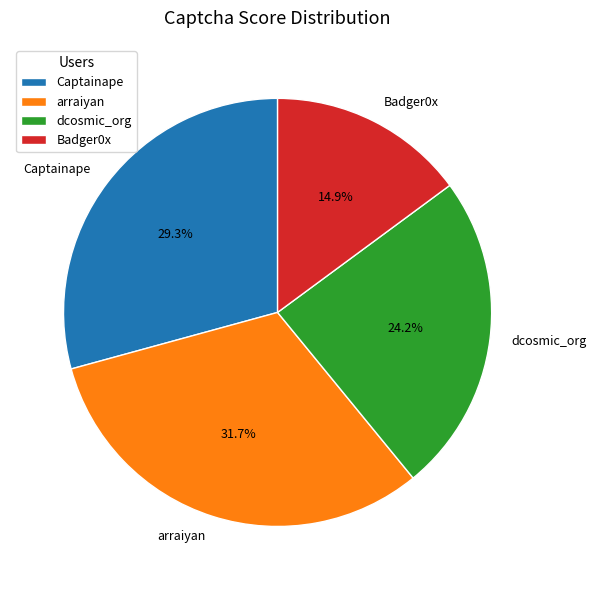

Count the number of slices in the pie.

4